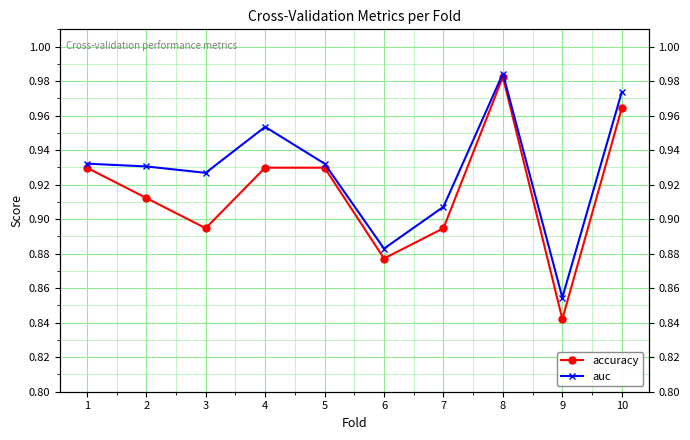

At 7, list the series in order from largest to smallest.

auc, accuracy